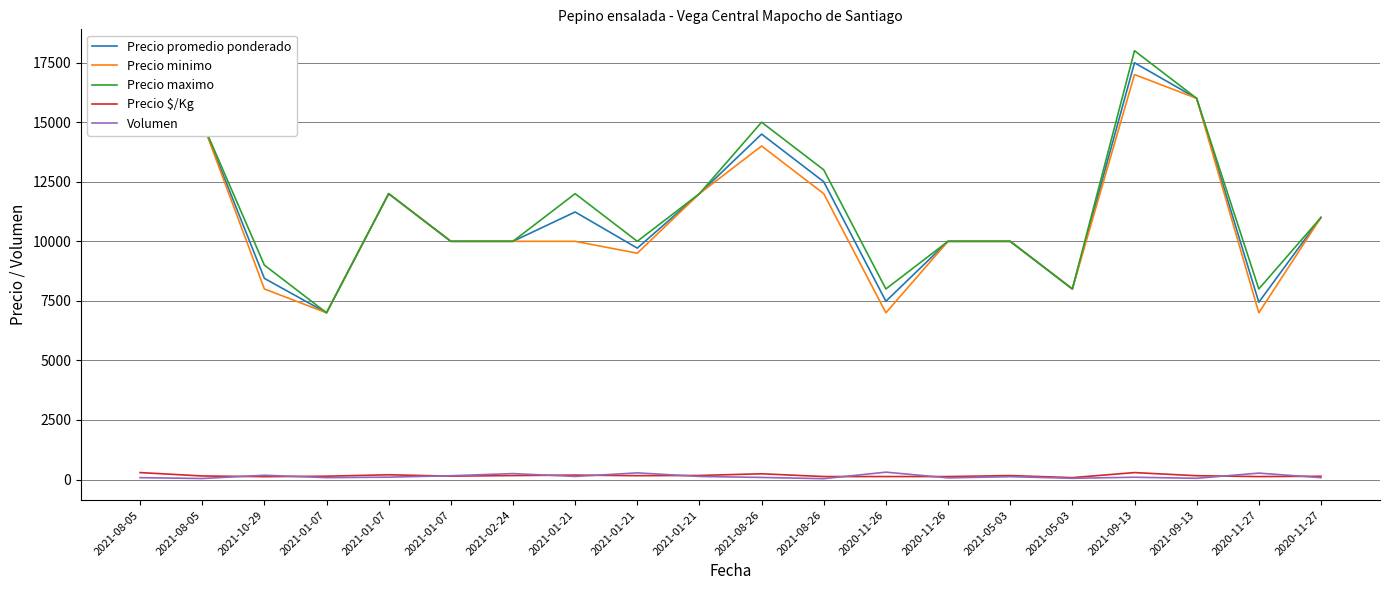

What is the difference between the highest and lowest values at 2021-10-29?

8879